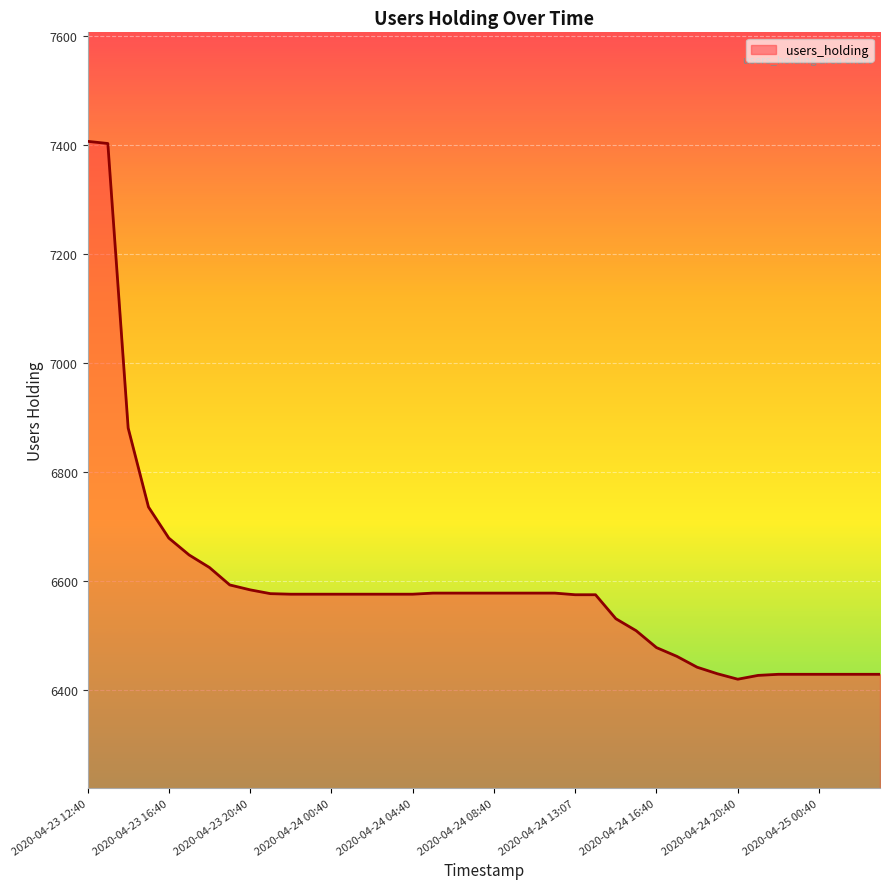

What is the minimum value shown in the chart?

6420